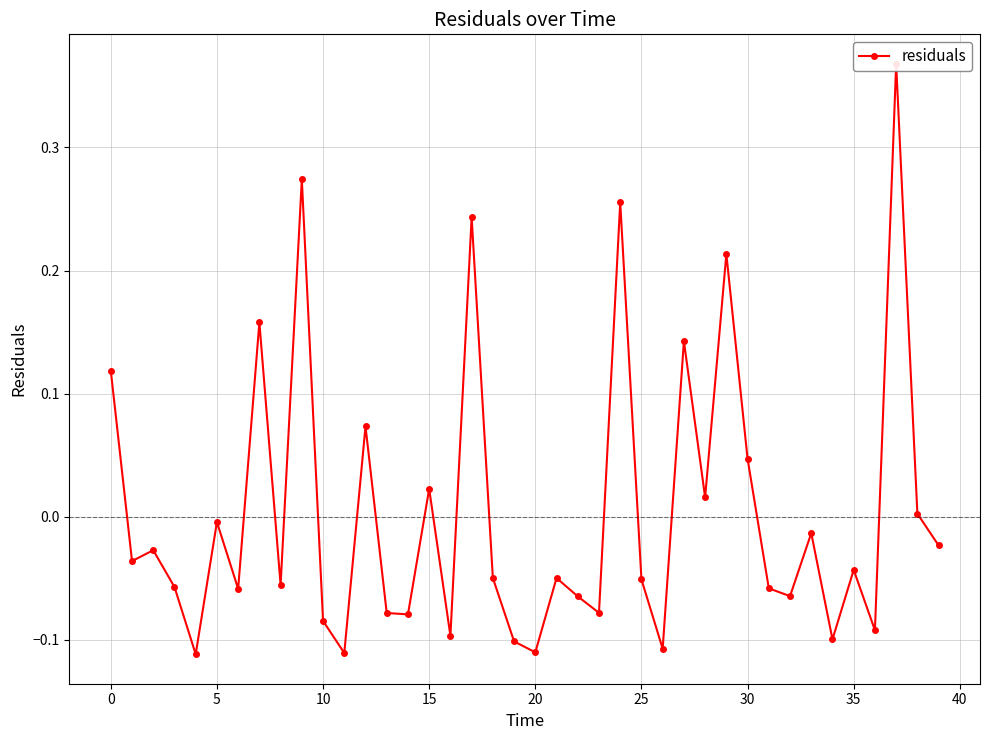

What is the label of the 17th point from the left?

16